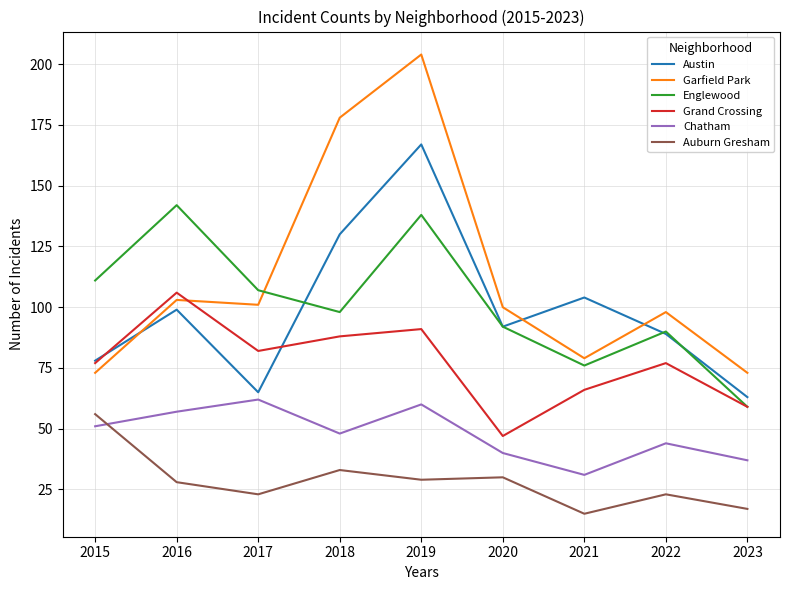

What is the spread (max minus min) of values at 2020?

70